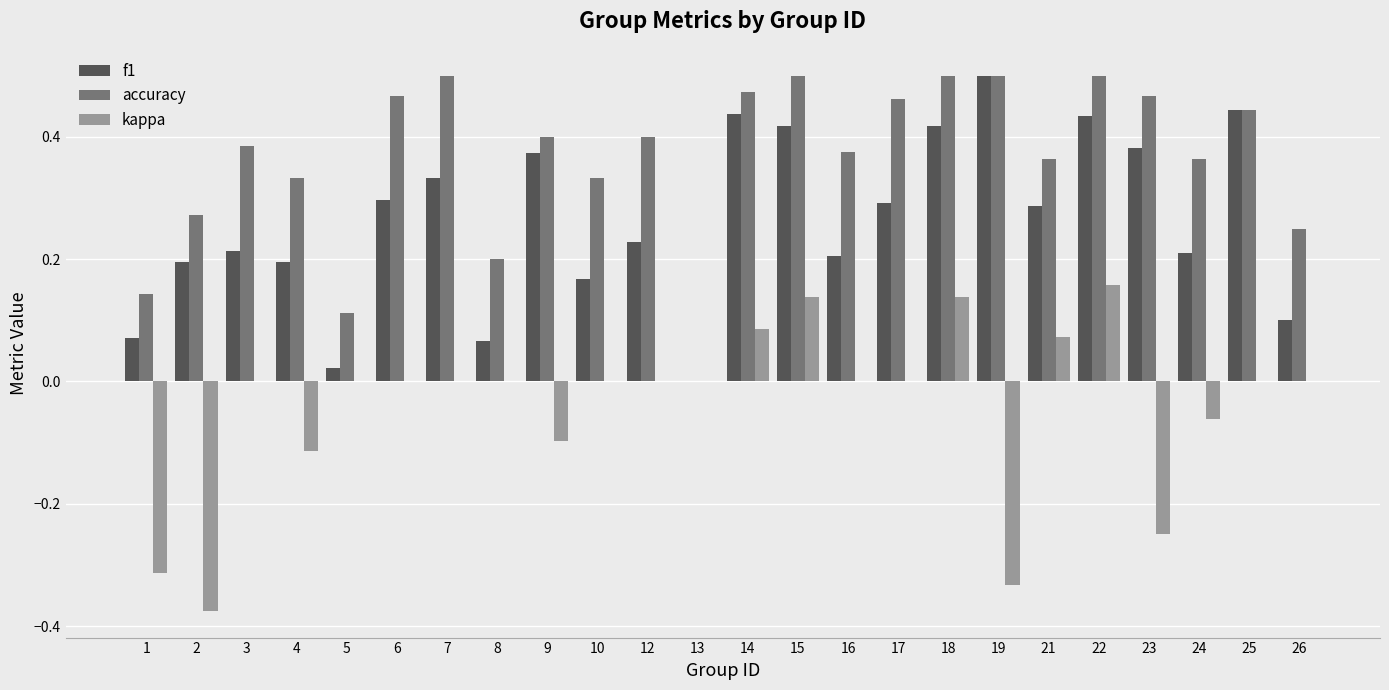

Is the value of accuracy at 3 greater than the value of kappa at 23?

Yes